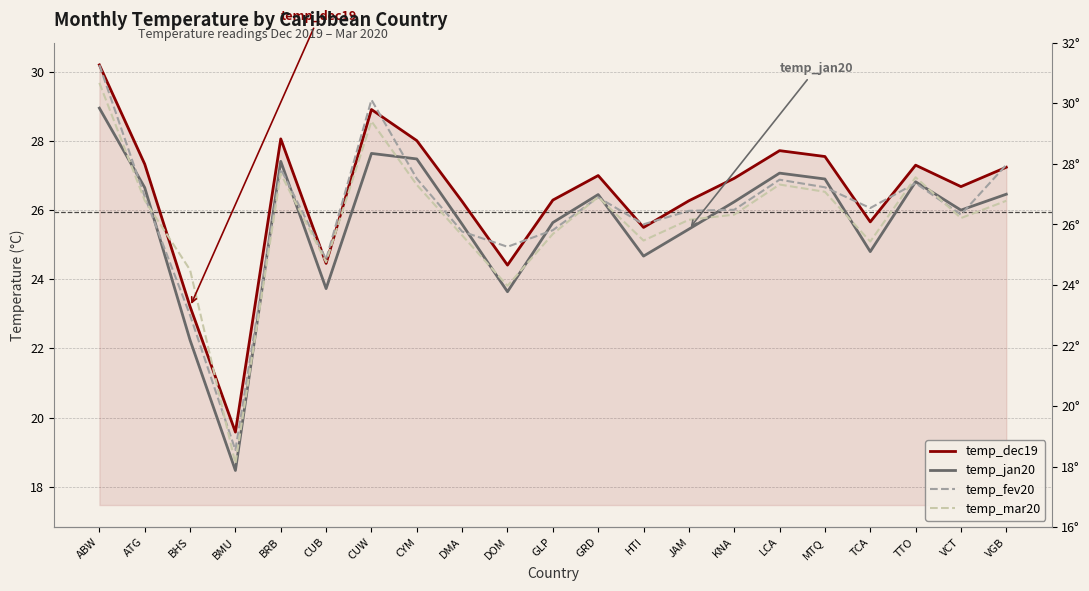

What is the difference between the highest and lowest values at CUB?

0.8